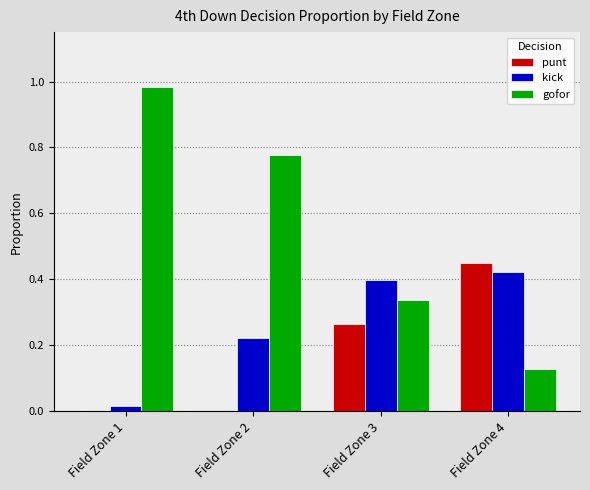

Which series has the largest total across all categories?

gofor